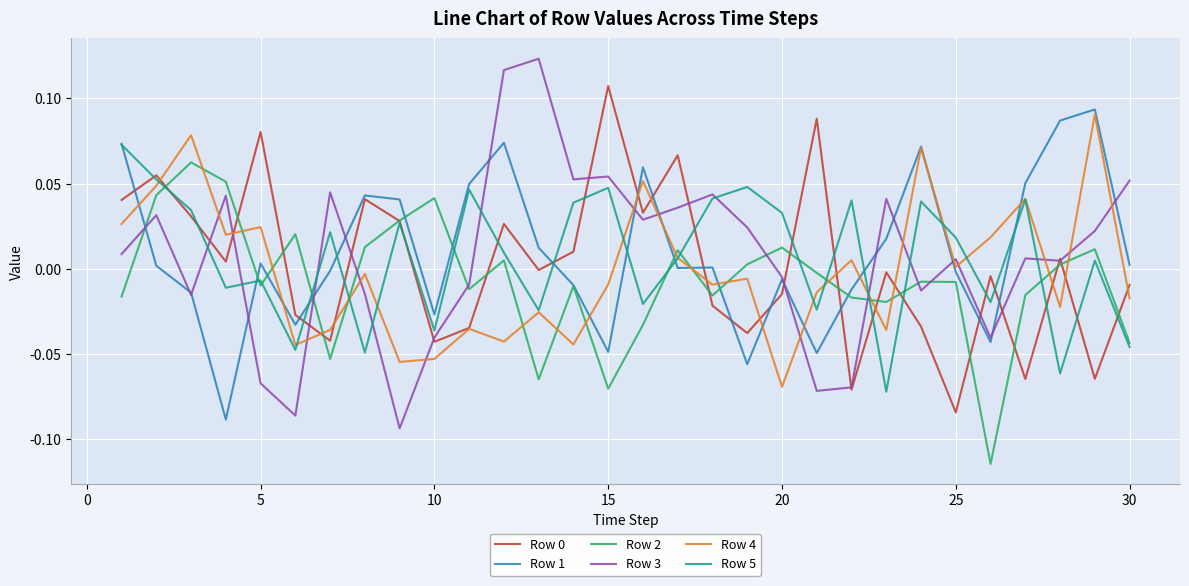

How many times do Row 3 and Row 2 cross each other?

8